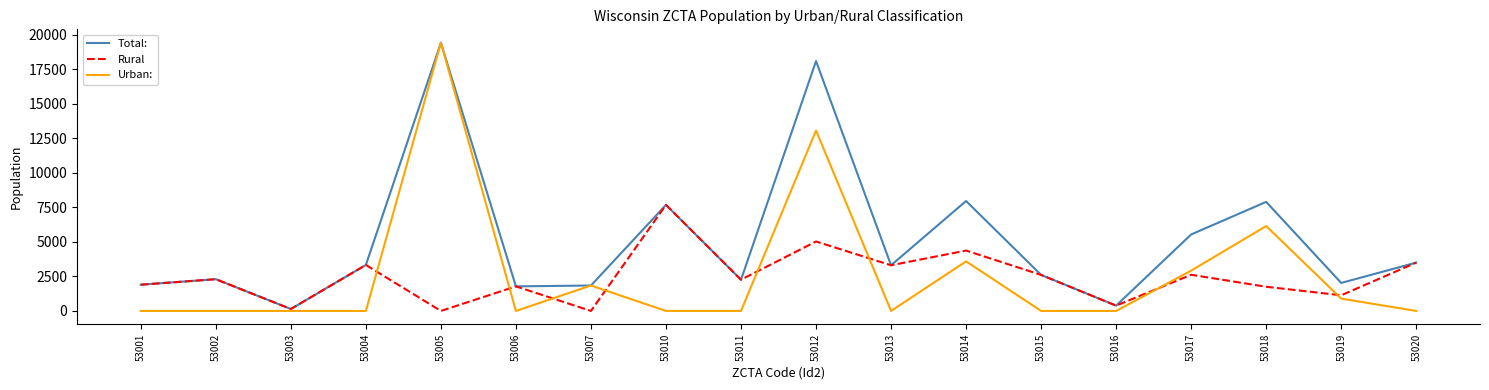

Which series has the largest total across all categories?

Total: